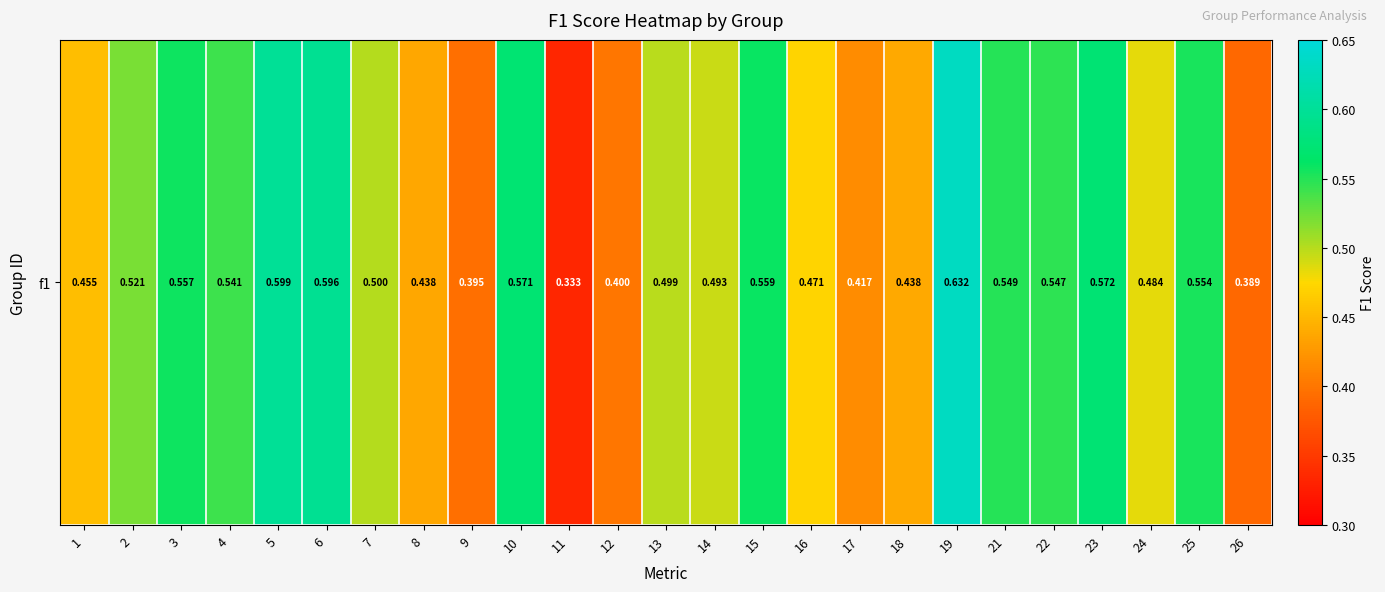

List the labels in order of value, smallest first.

11, 26, 9, 12, 17, 8, 18, 1, 16, 24, 14, 13, 7, 2, 4, 22, 21, 25, 3, 15, 10, 23, 6, 5, 19